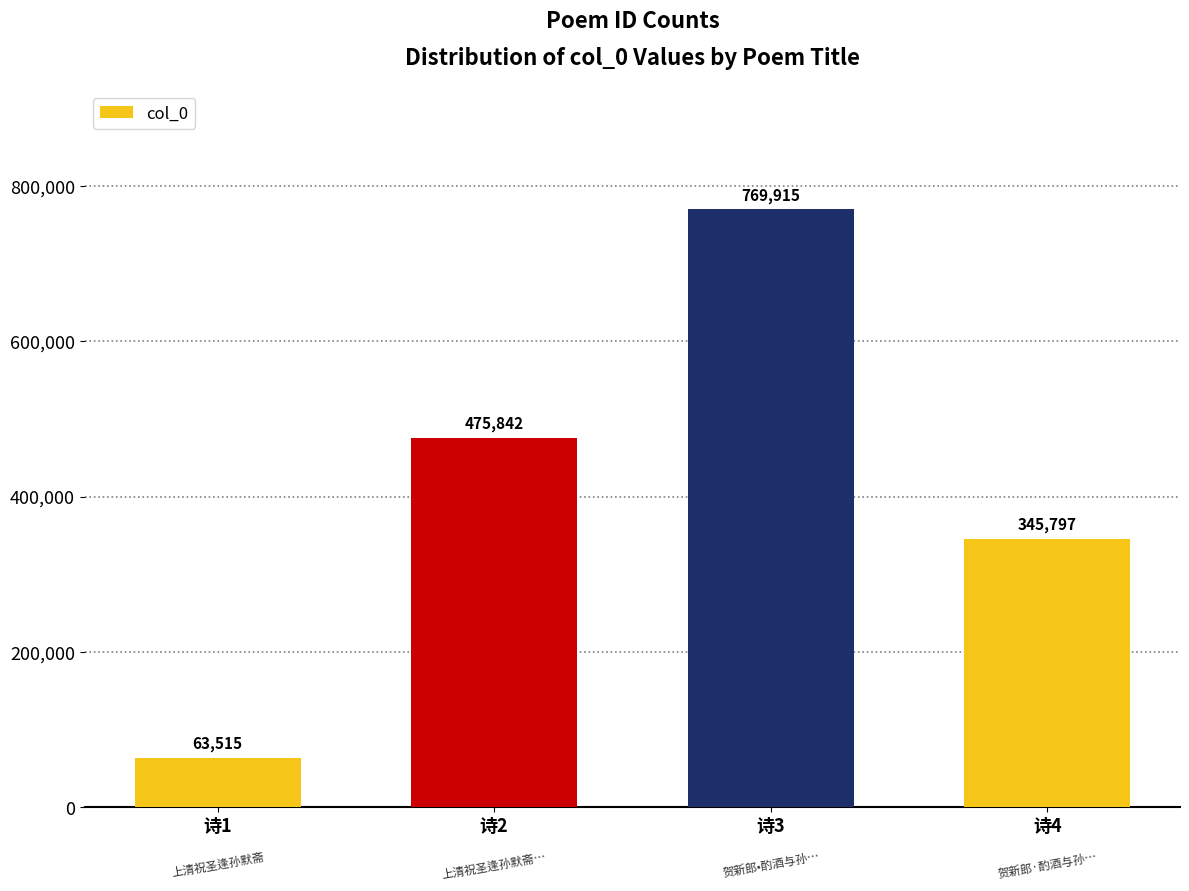

How many data points are less than 475842?

2